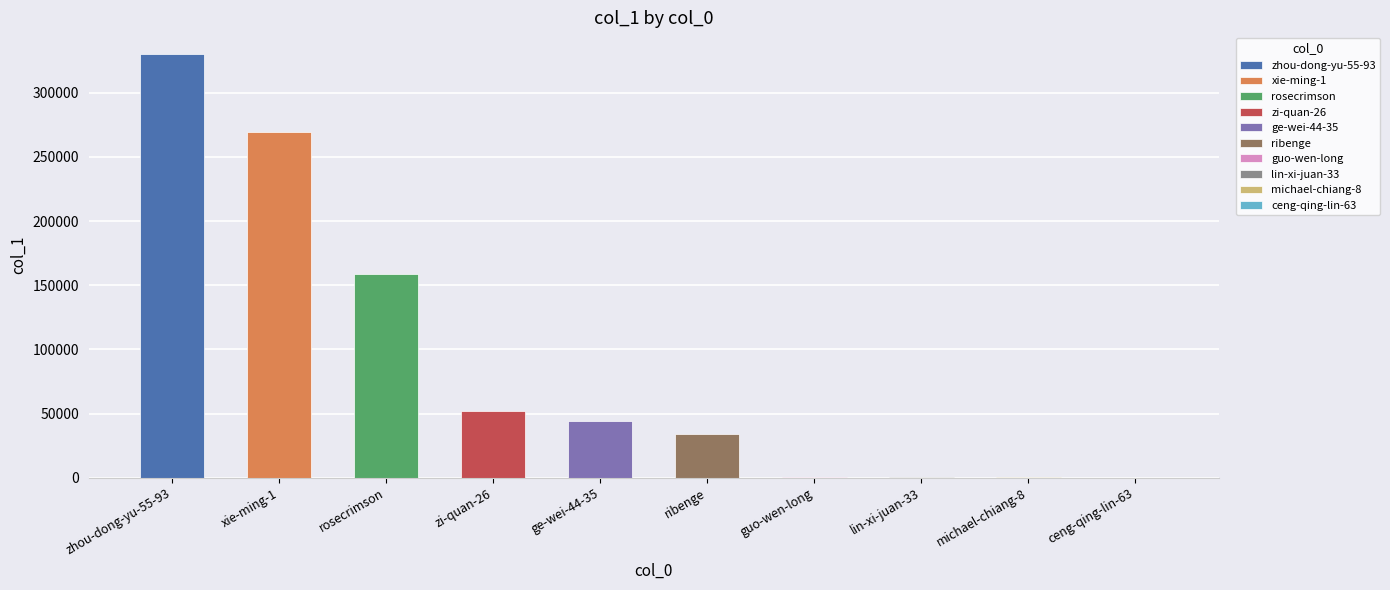

At which label is the value closest to 165333?

rosecrimson